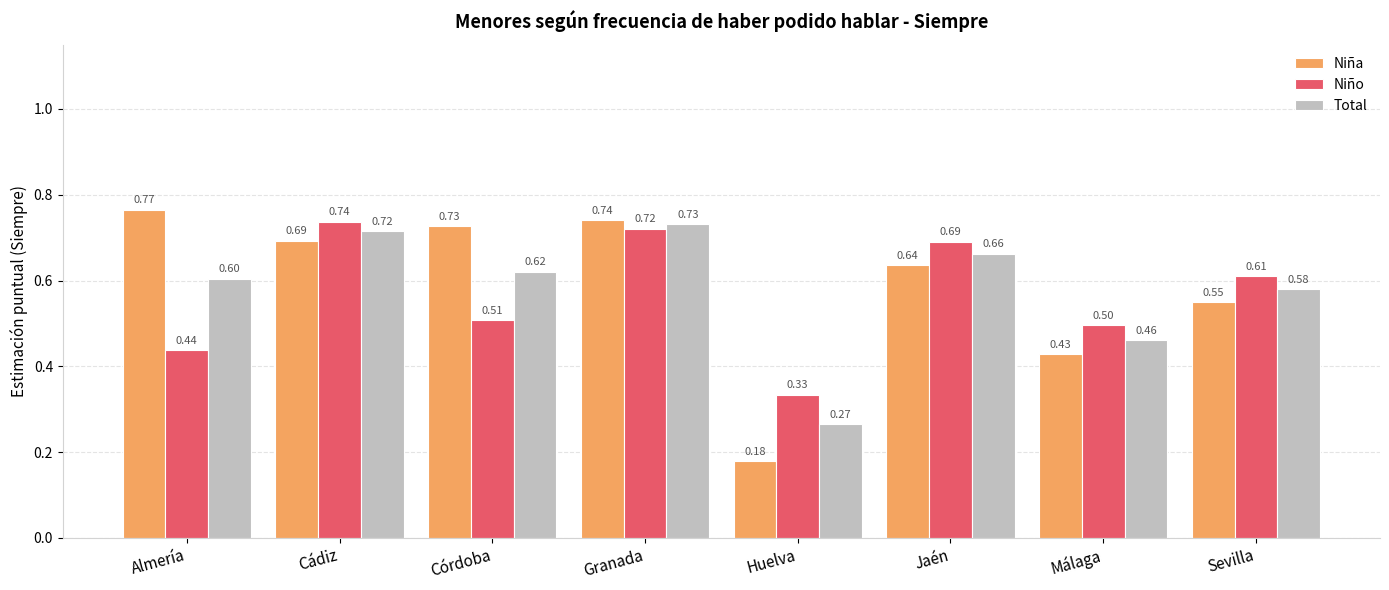

Is the value of Niña at Cádiz greater than the value of Total at Málaga?

Yes